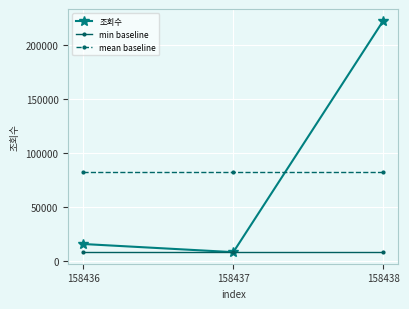

Which series changed the most between 158437 and 158438?

조회수